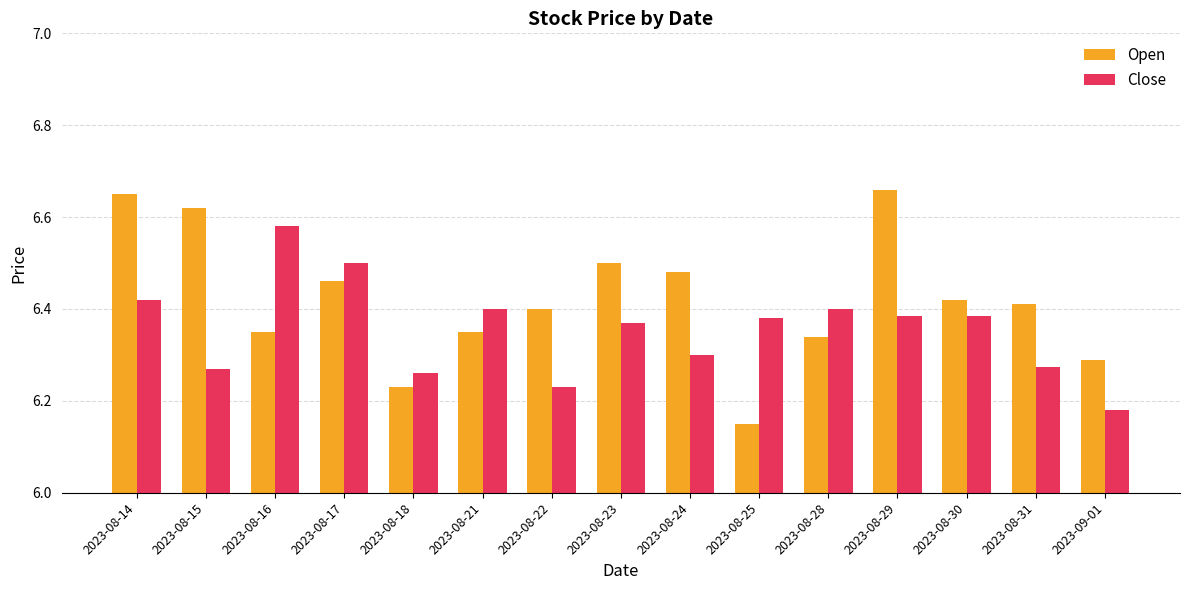

The value of Close at 2023-08-29 is 6.4. True or false?

True